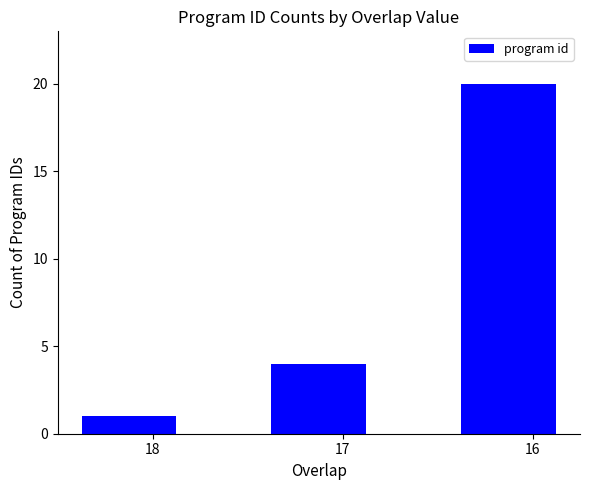

What is the value of the 2nd bar from the left?

4